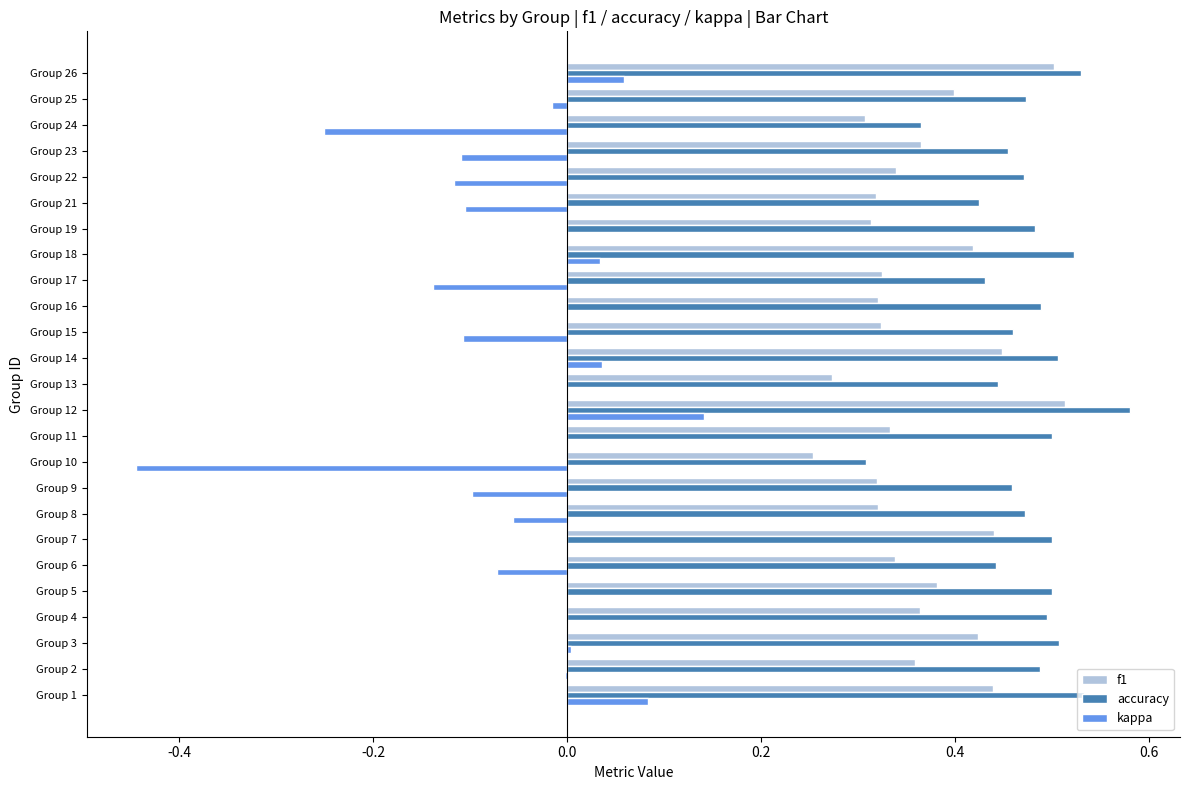

The value of accuracy at Group 2 is 0.8. True or false?

False